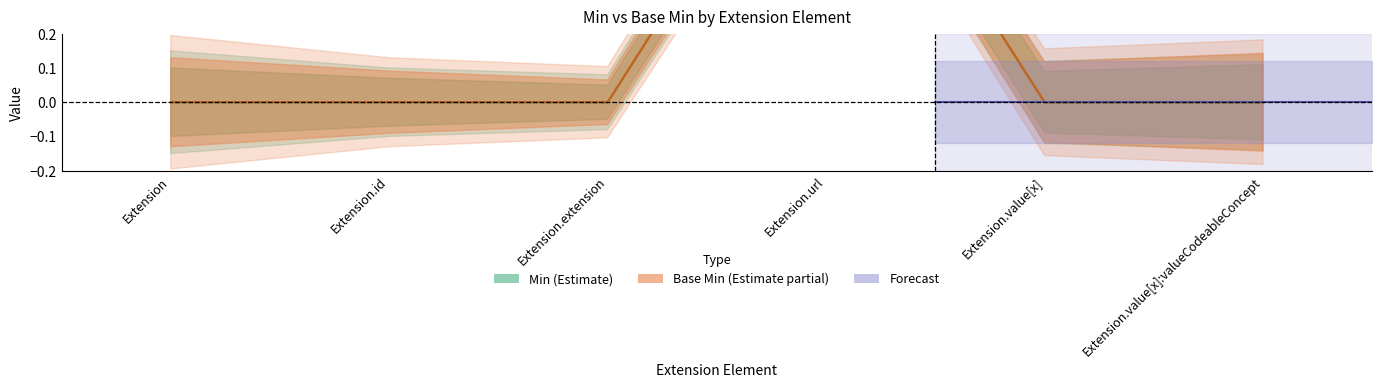

What is the difference between the maximum and second lowest values in the Base Min series?

1